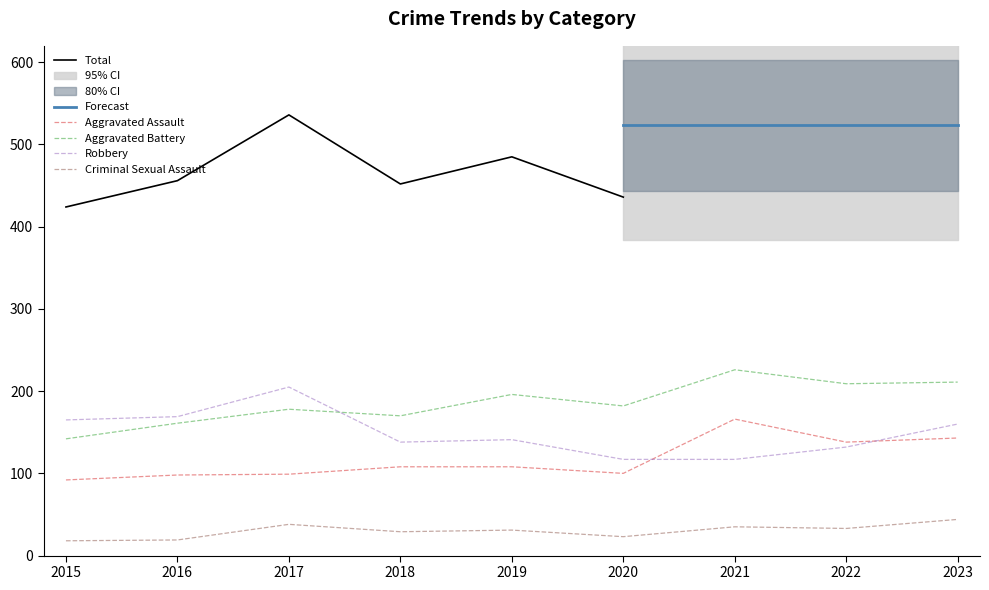

True or false: Aggravated Battery and Criminal Sexual Assault cross at least once.

False